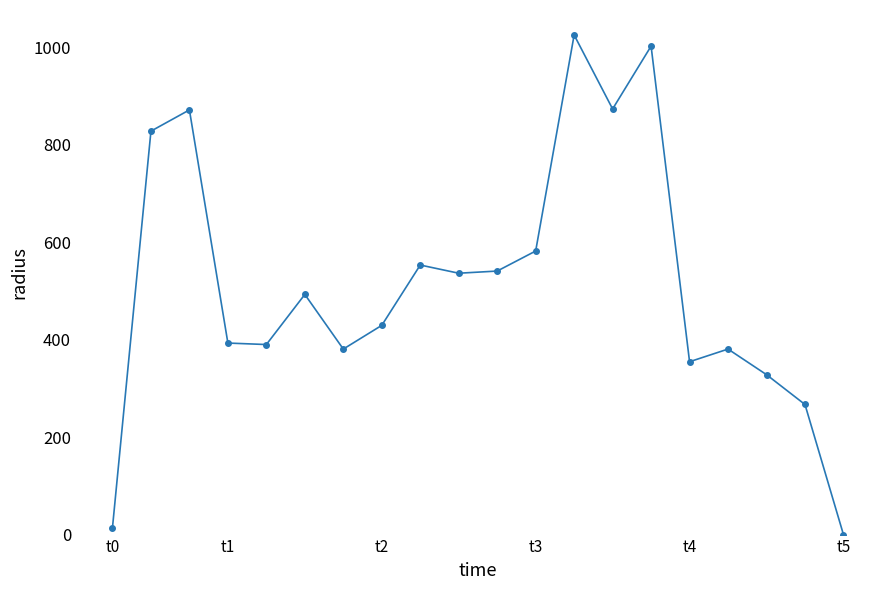

True or false: the data has more than 1 interior local peaks.

True